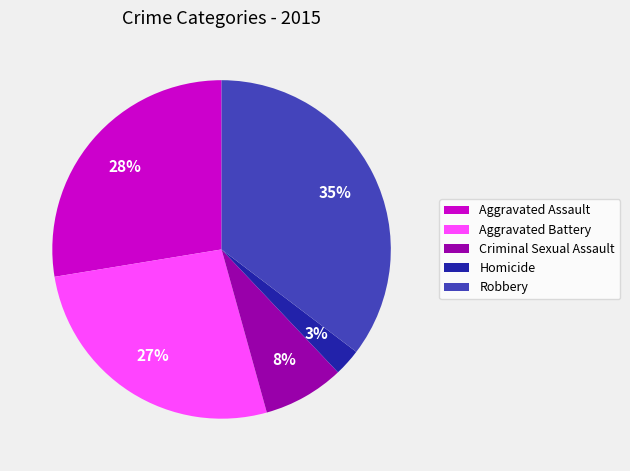

Is there a majority slice in this chart?

No